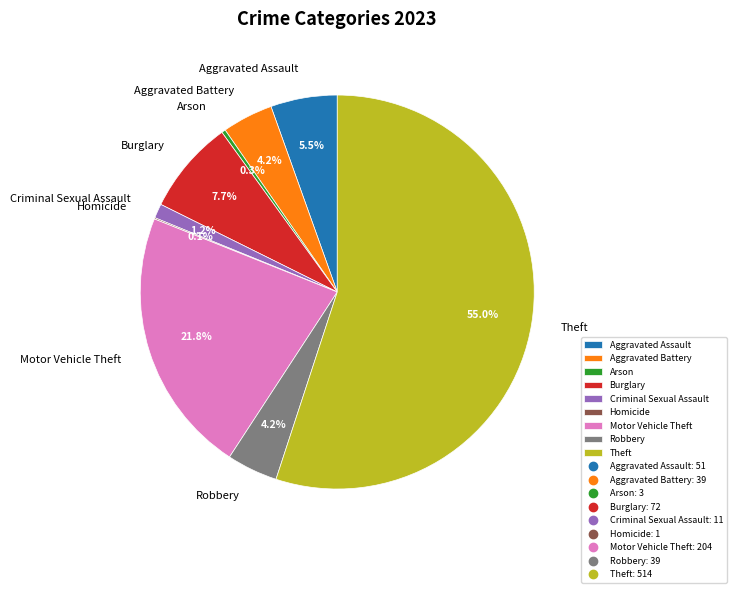

Which slice is the largest?

Theft